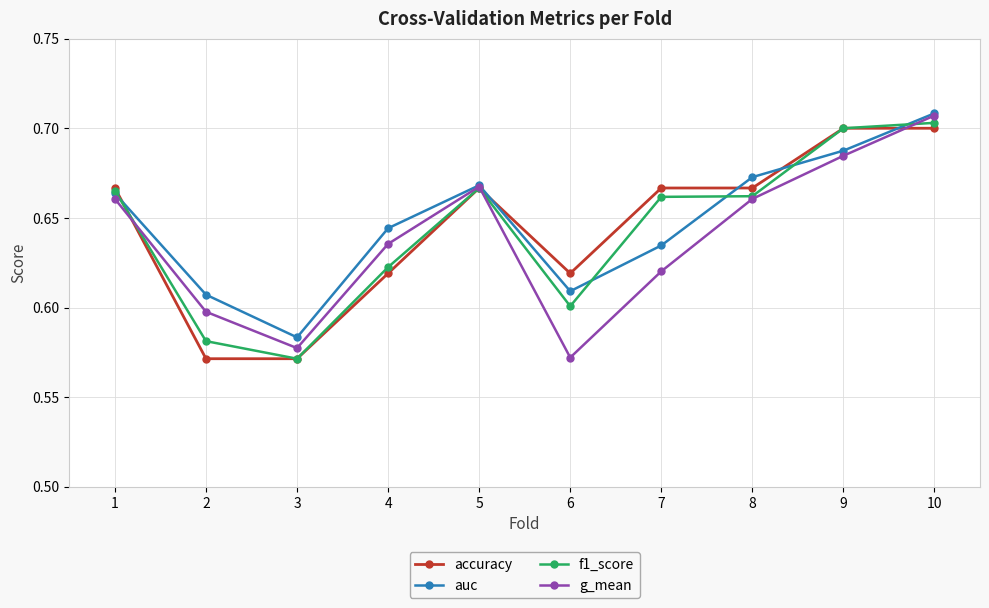

What is the sum of all f1_score values?

6.4